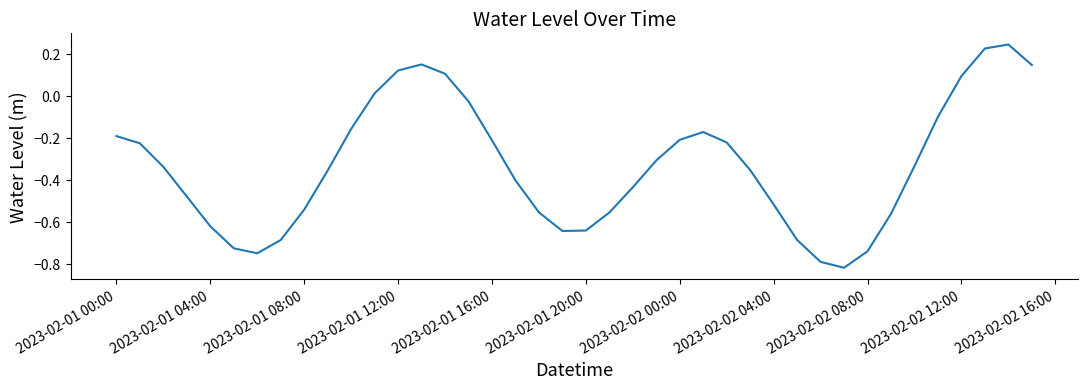

What is the difference between the maximum and minimum values?

1.1